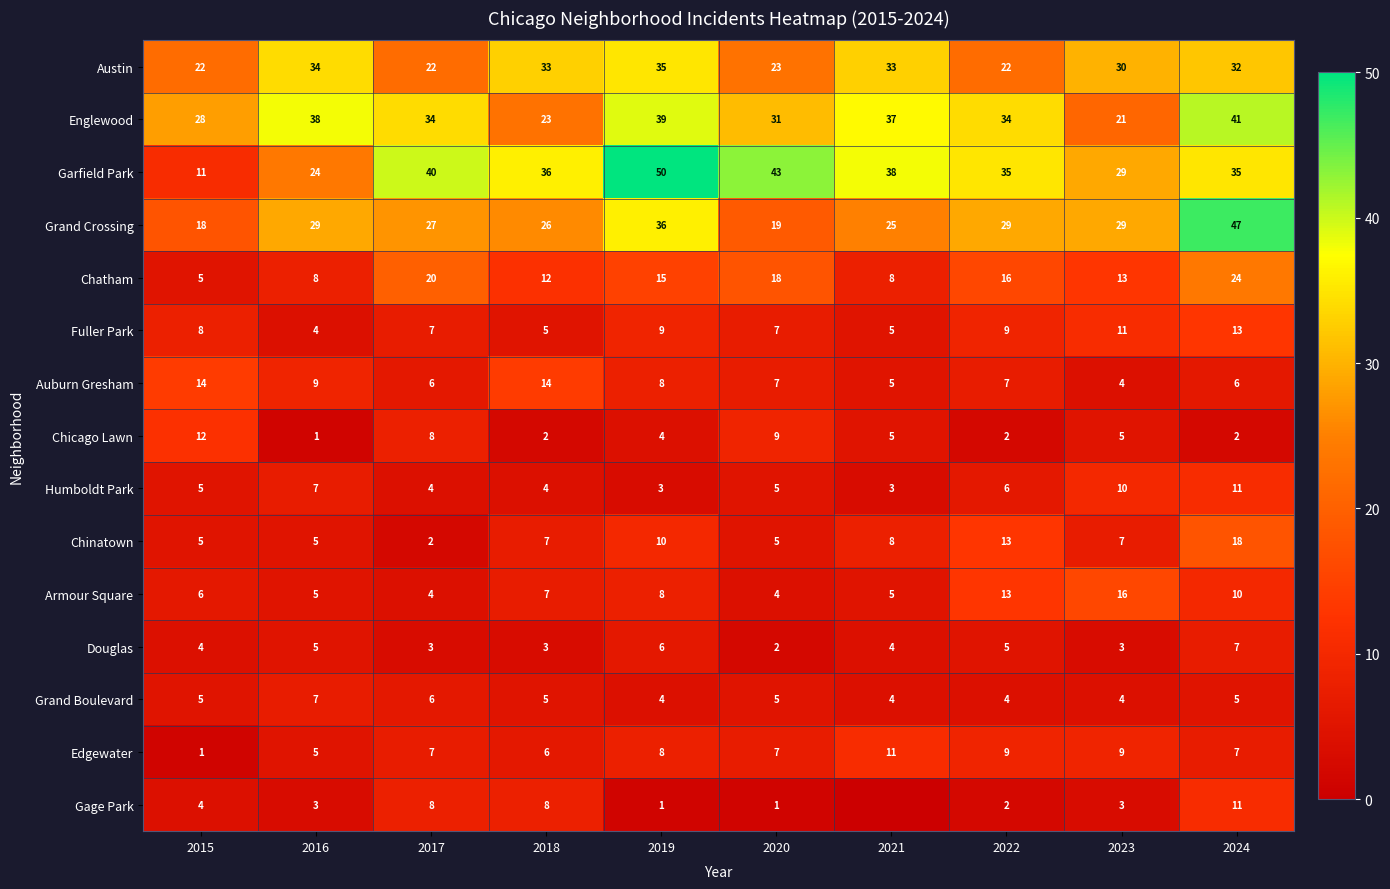

How many Edgewater values are between 6 and 9?

7